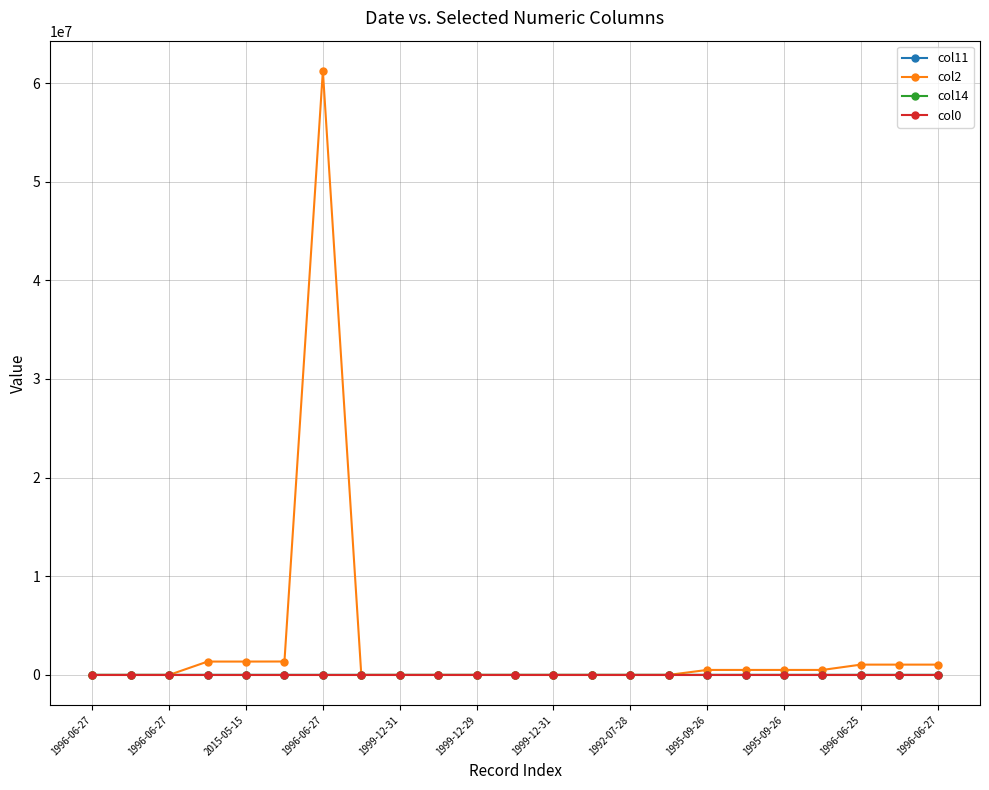

What is the average value of the col11 series?

7